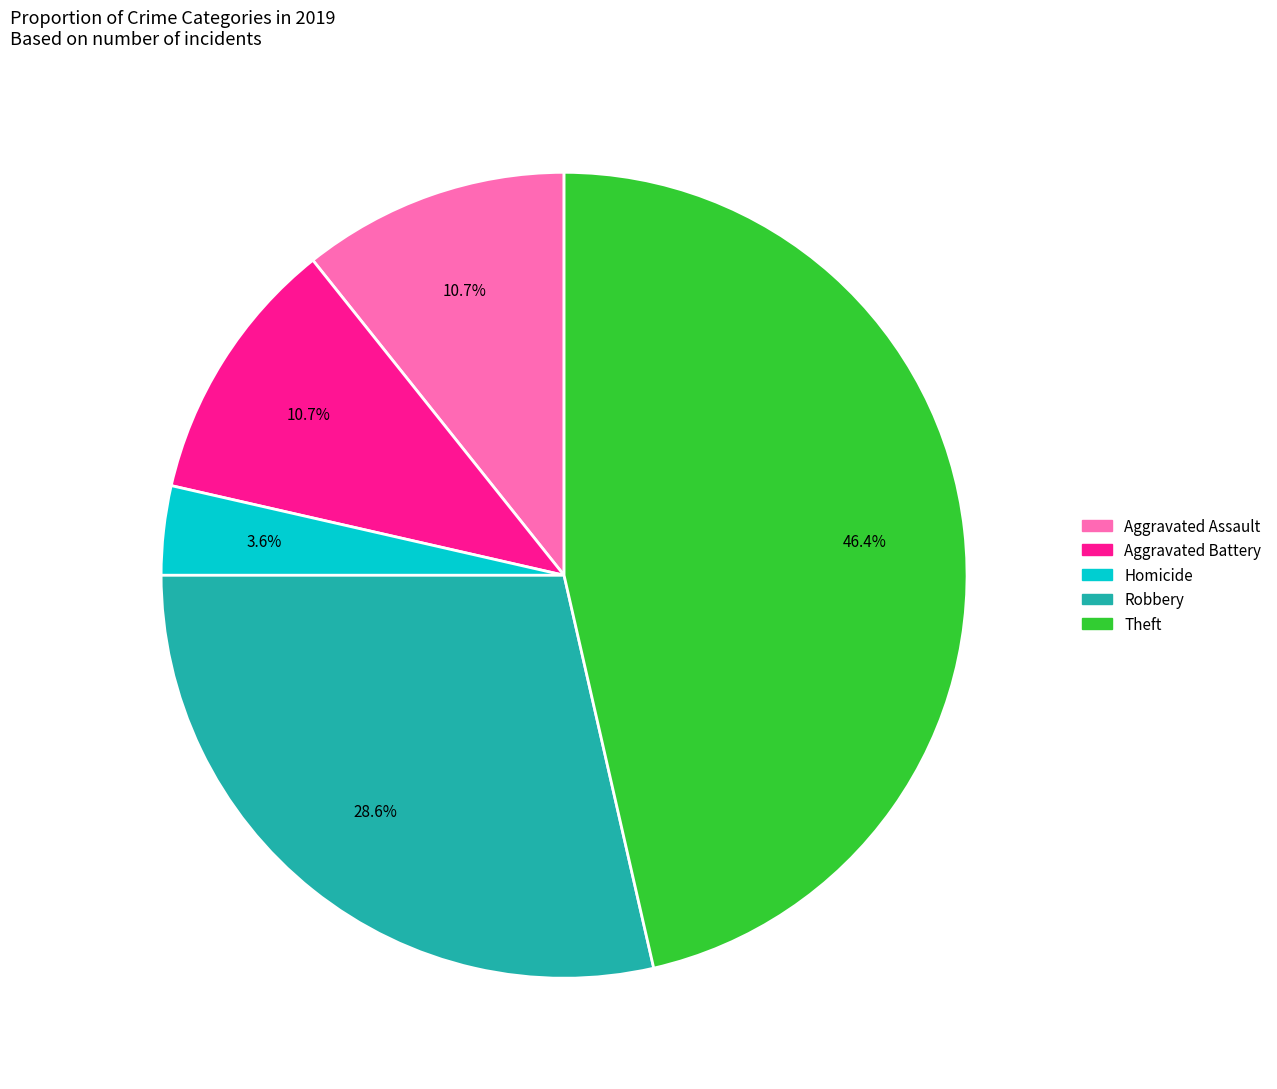

Does any single category account for the majority?

No